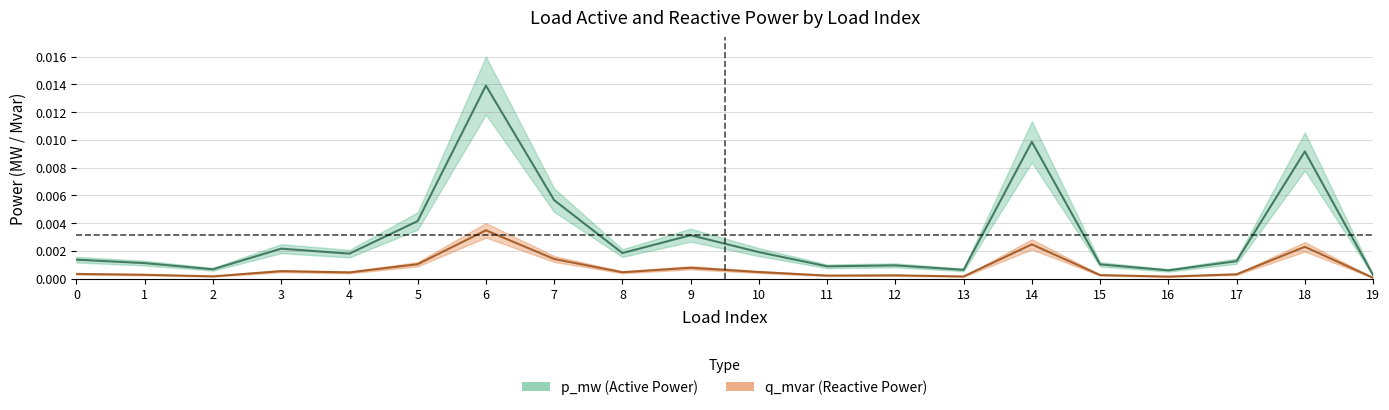

Which series changed the most between 3 and 17?

p_mw (Active Power)